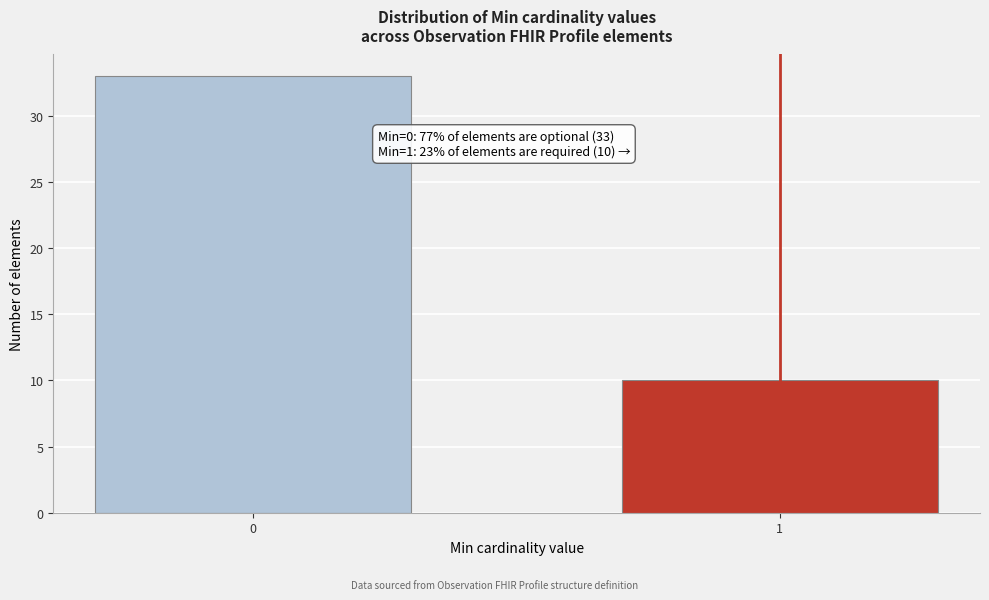

Reading left to right, extract all data points from this chart.

33	10